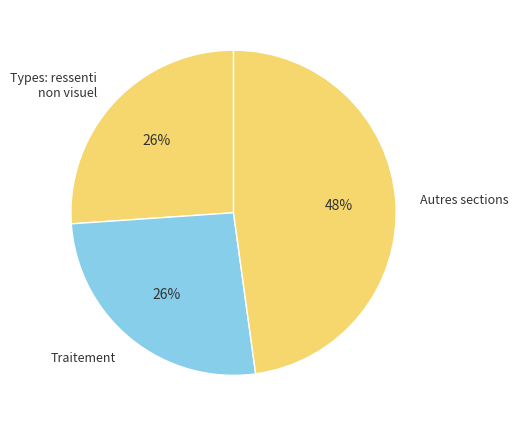

Is the sum of Traitement and Autres sections greater than half?

Yes